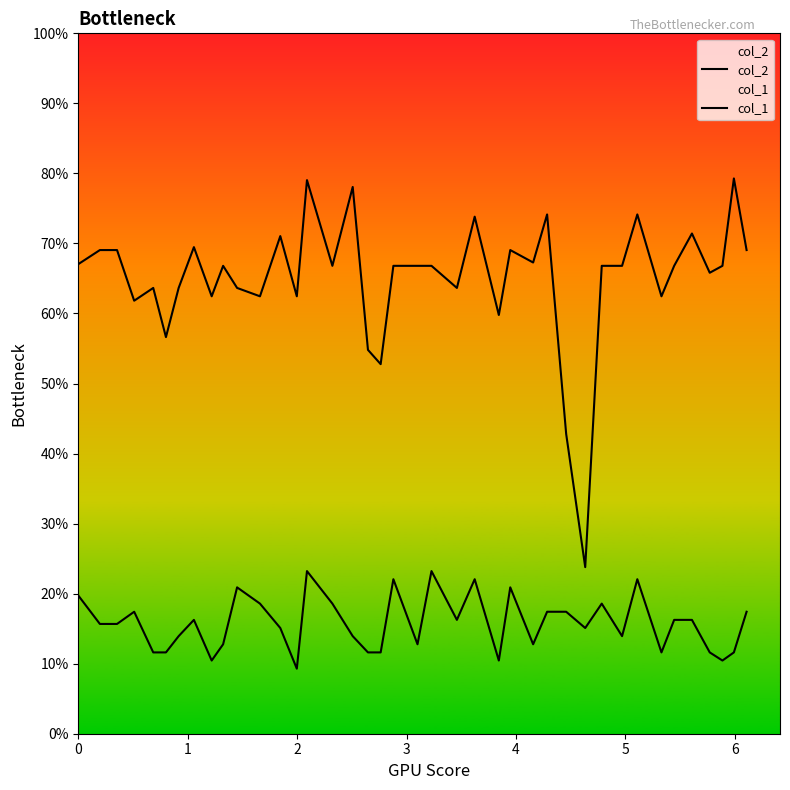

How many lines are shown in the chart?

2